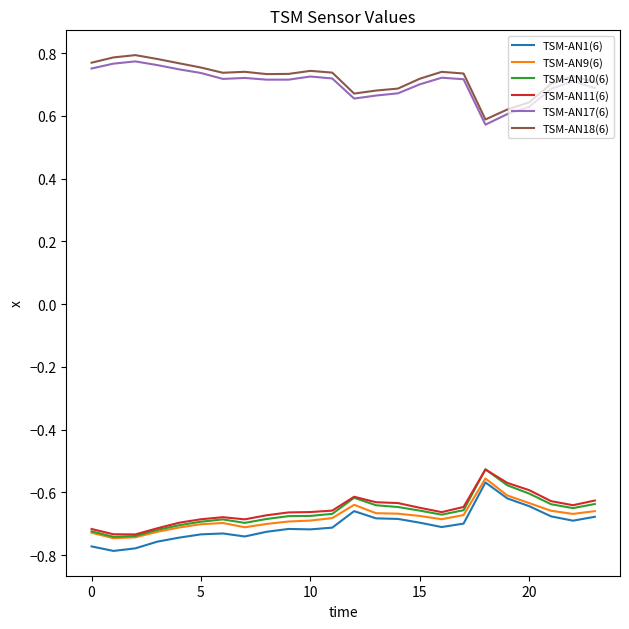

True or false: TSM-AN9(6) has more than 0 points higher than both neighbors.

True